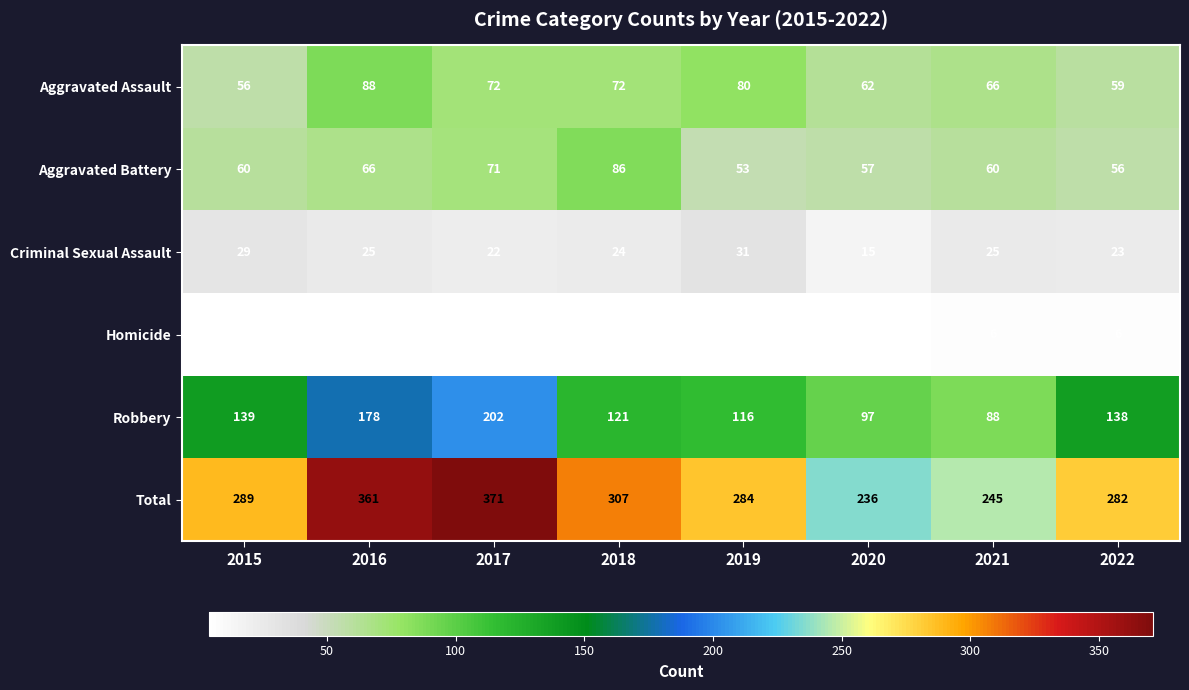

Read the Criminal Sexual Assault value at 2015, to the nearest 10.

30